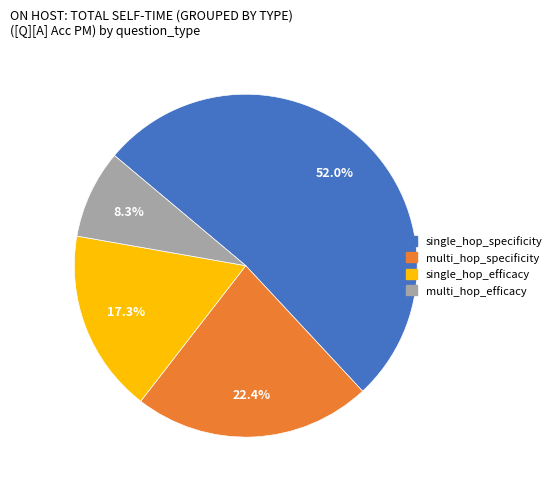

To the nearest percent, what portion does multi_hop_specificity represent?

22%